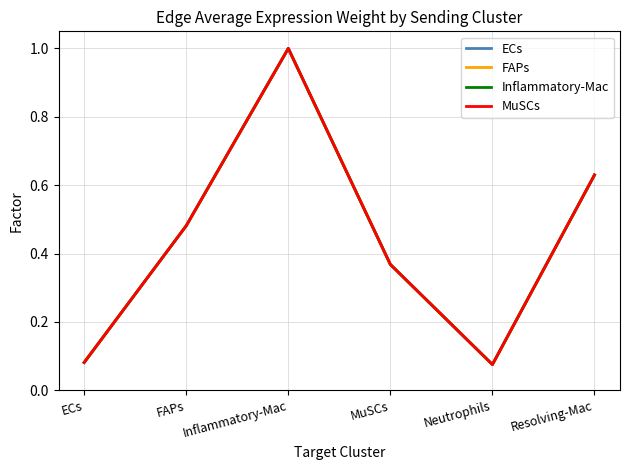

Is this an area chart (filled region under the line)?

No